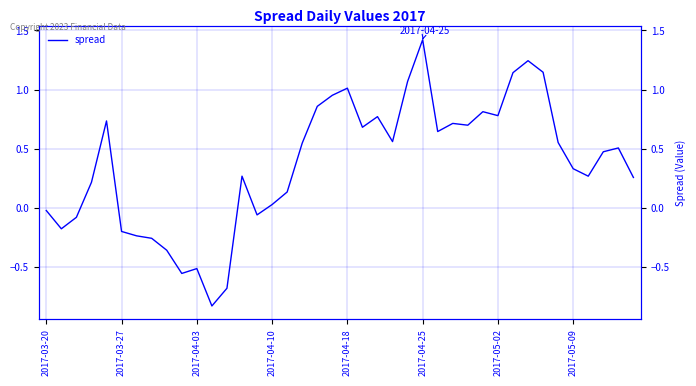

The value at 33 is 1.1. True or false?

True